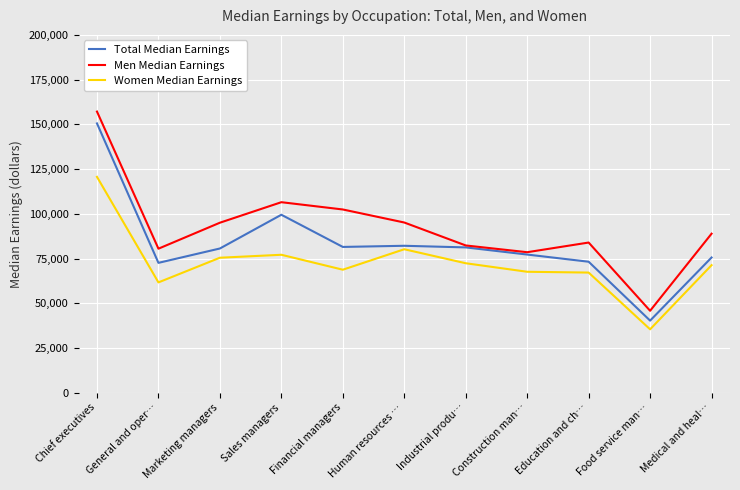

At which category is the sum across all series the highest?

Chief executives